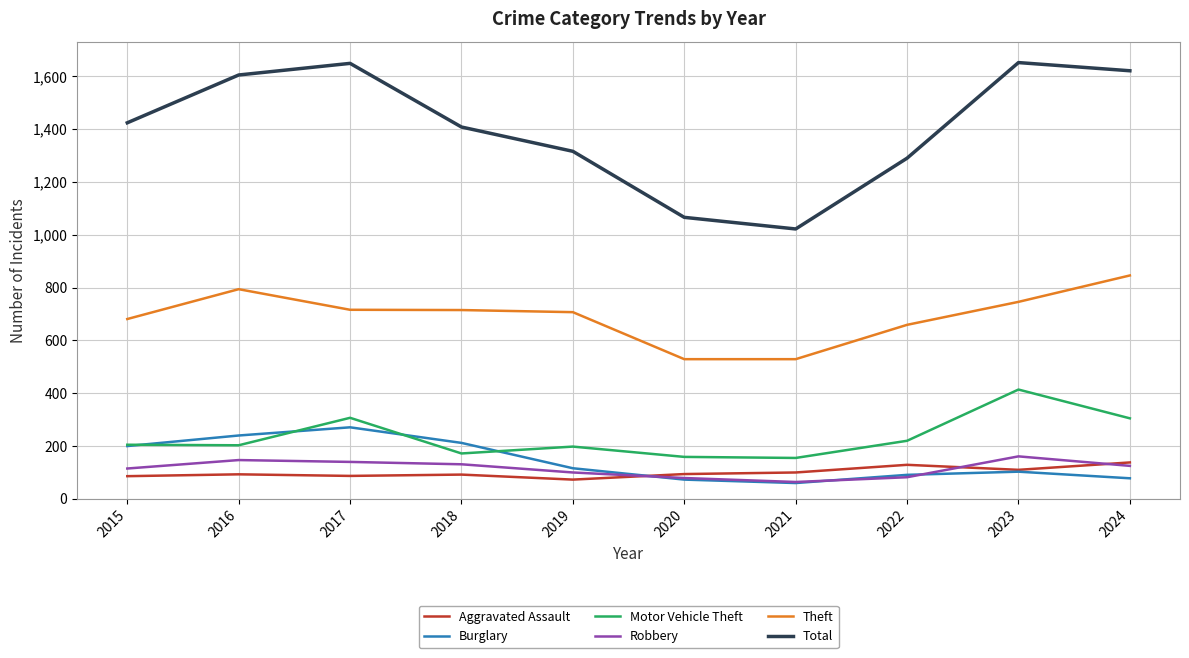

What is the highest value of the Robbery series?

161